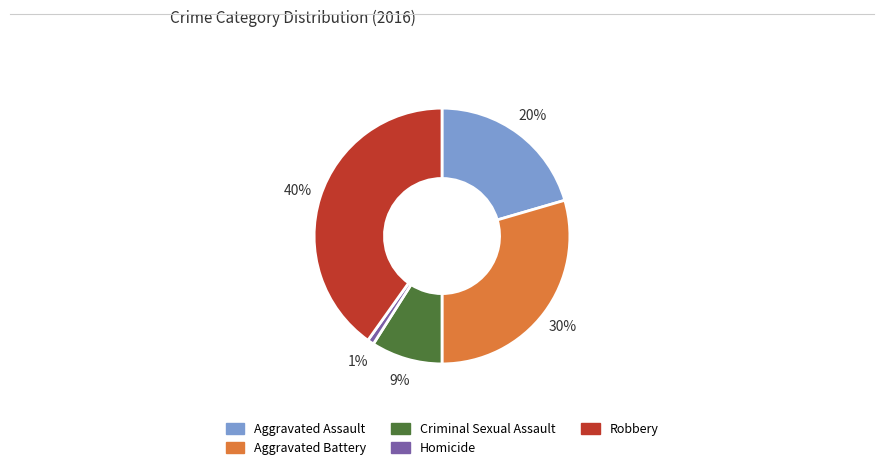

To the nearest percent, what portion does Aggravated Assault represent?

20%